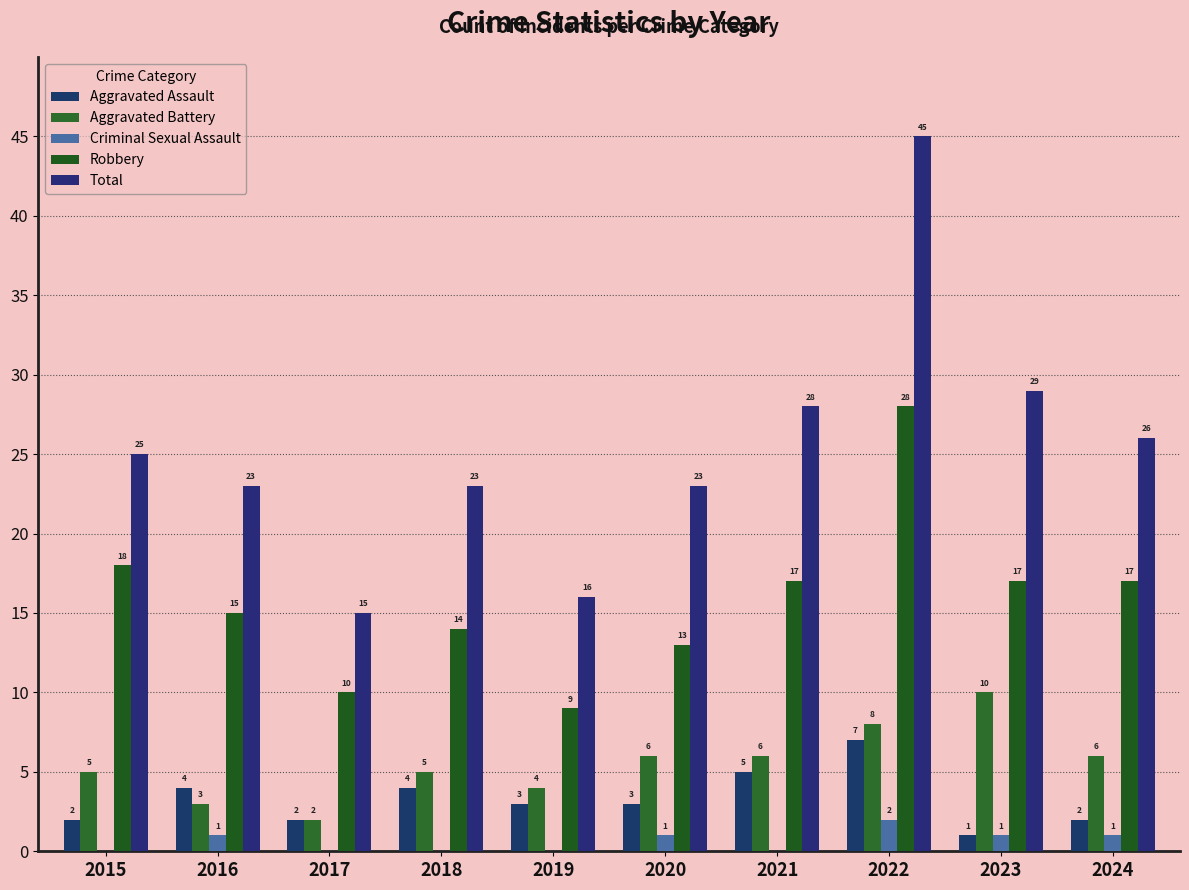

List the labels in order of Criminal Sexual Assault value, largest first.

2022, 2016, 2020, 2023, 2024, 2015, 2017, 2018, 2019, 2021